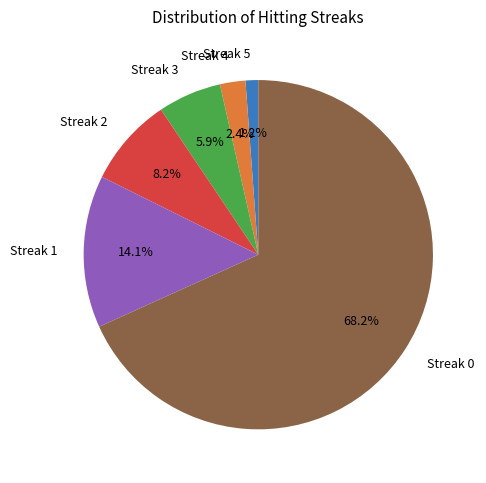

Which category has the biggest portion of the pie?

Streak 0